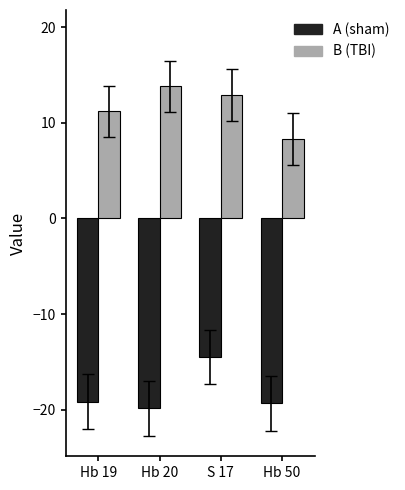

What is the lowest value of the A (sham) series?

-19.9